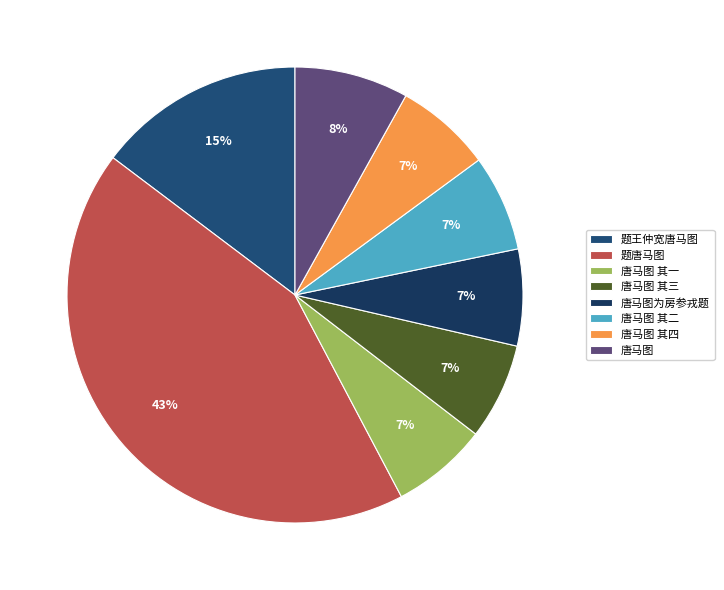

To the nearest percent, what is the difference between the 唐马图 其三 and 唐马图 slice percentages?

1%